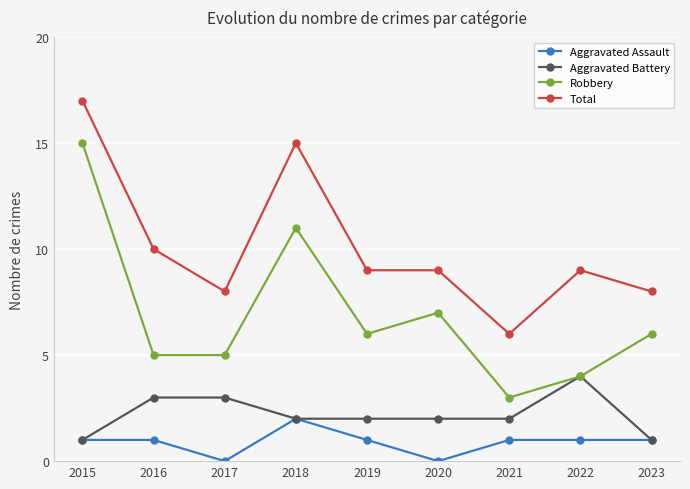

The value of Total at 2018 is 20. True or false?

False